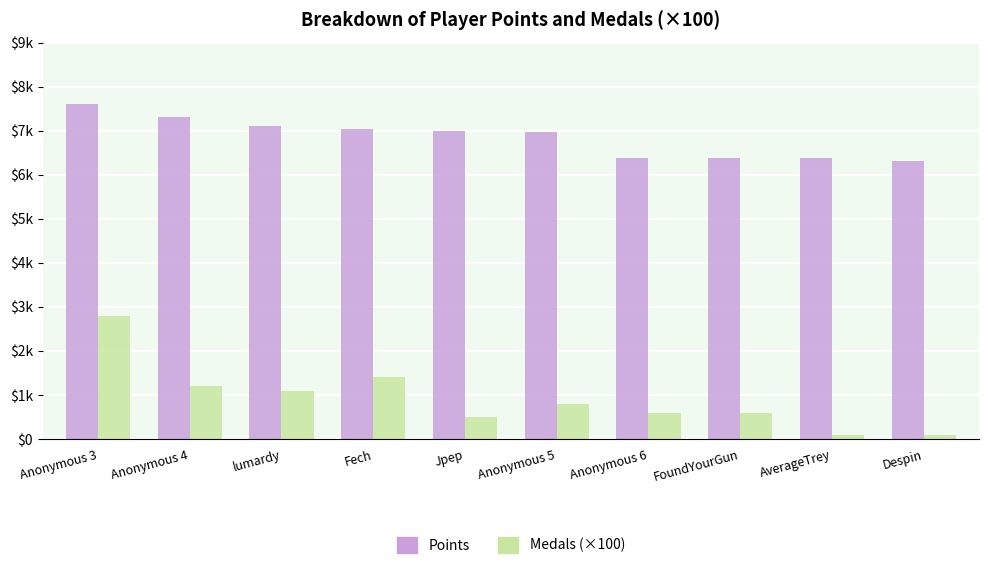

Where does the Points series first go above 6985?

Anonymous 3